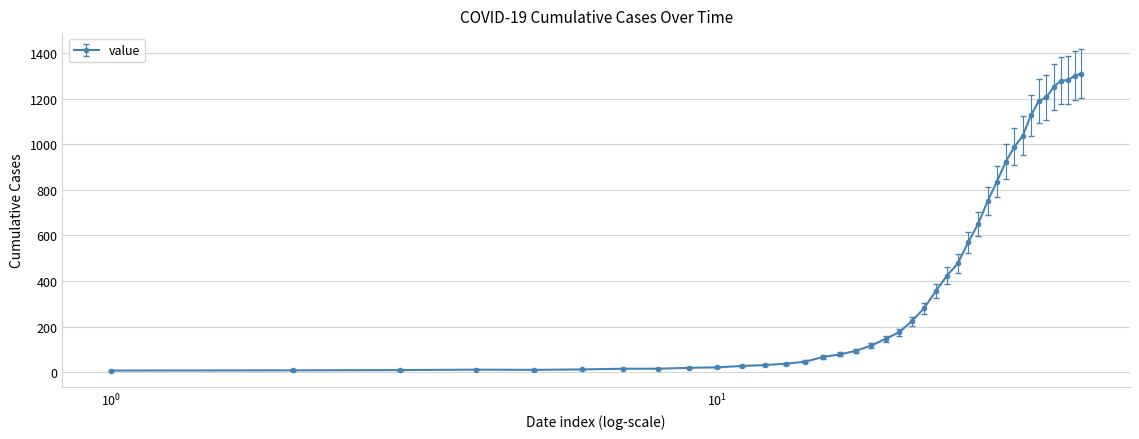

How many series are shown in this chart?

1